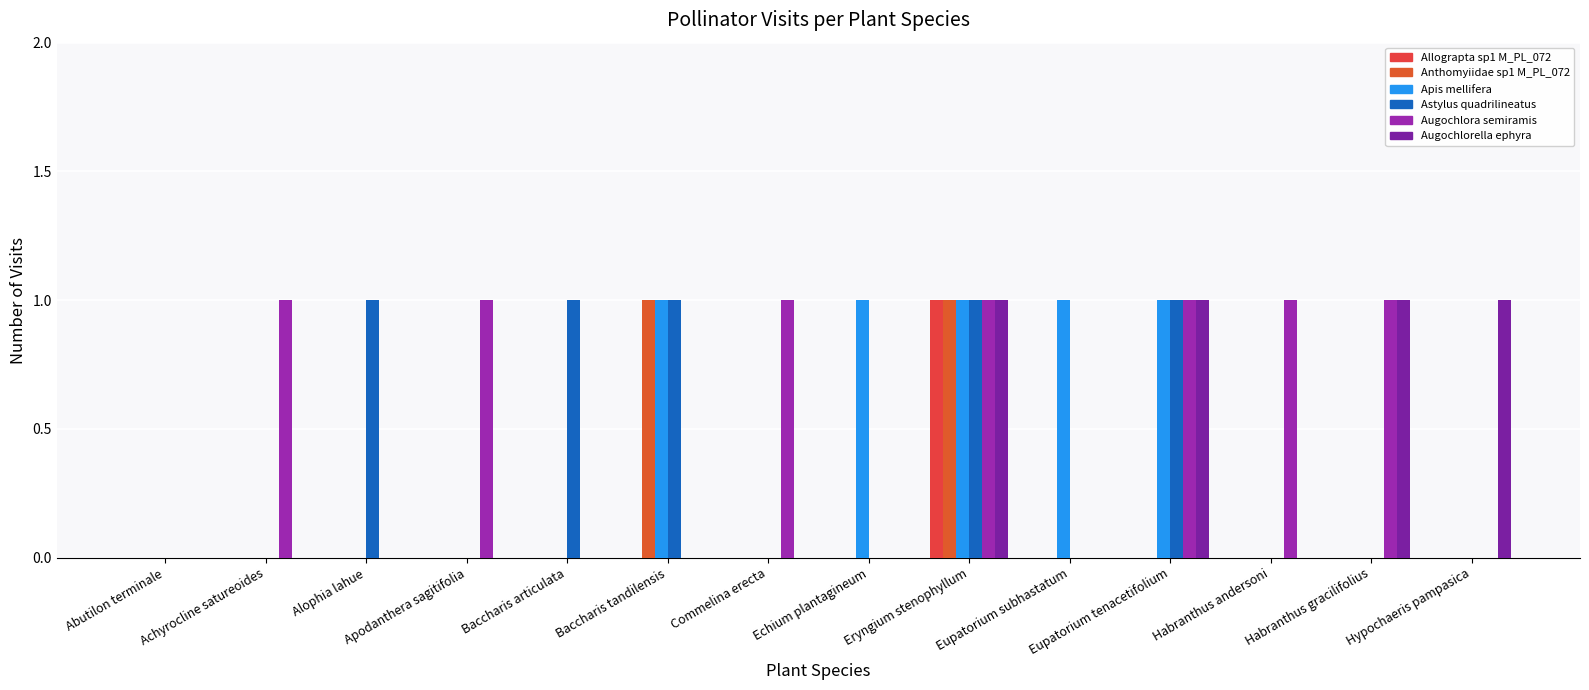

What is the difference between the Anthomyiidae sp1 M_PL_072 values at Baccharis tandilensis and Achyrocline satureoides?

1